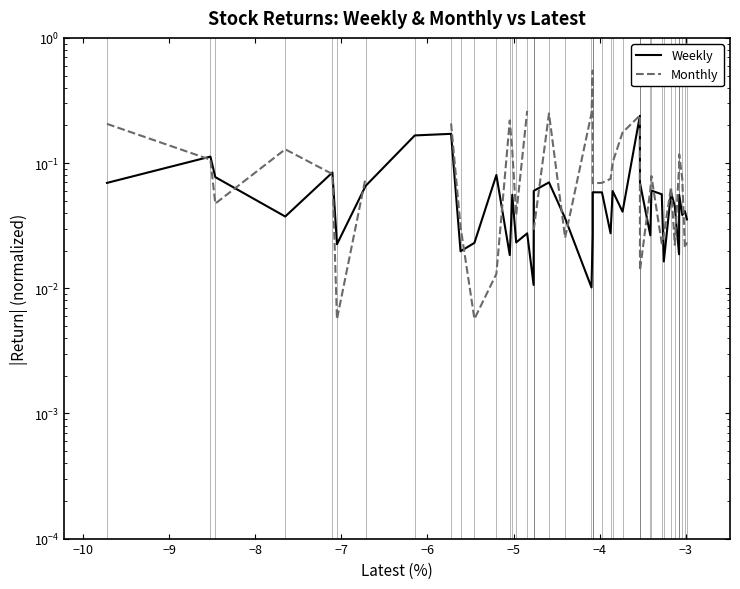

True or false: Monthly and Weekly intersect in this chart.

True